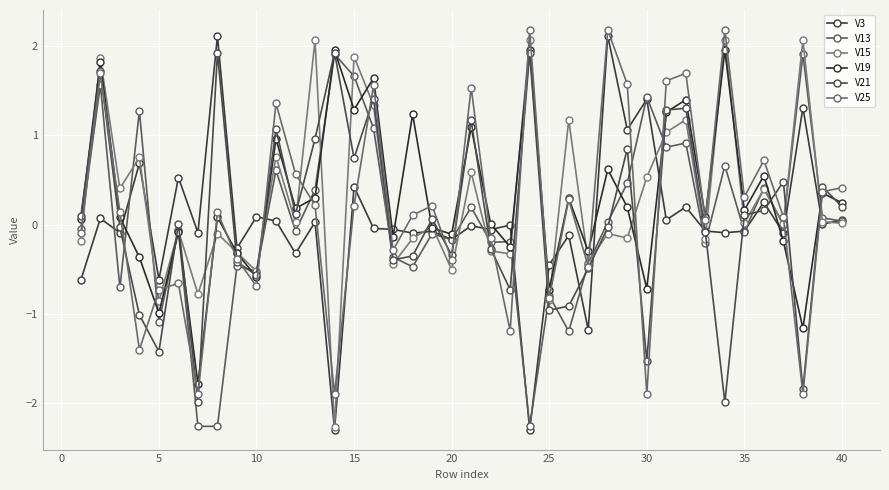

Which series ends up on top after the final intersection of V25 and V19?

V25